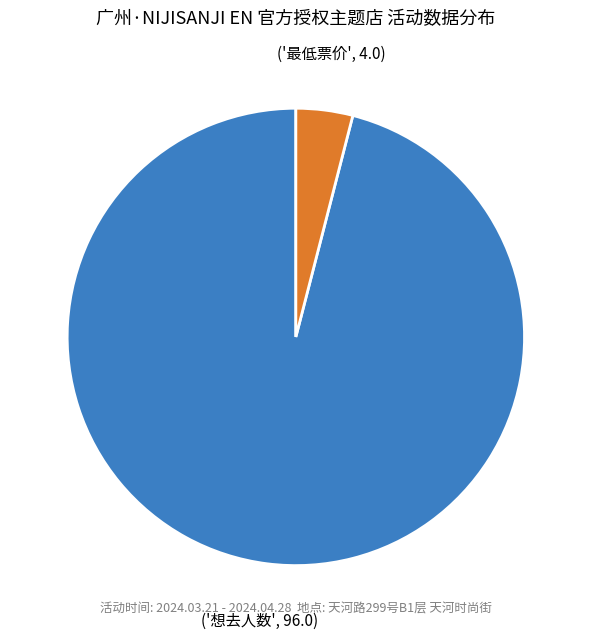

Does any single category account for the majority?

Yes